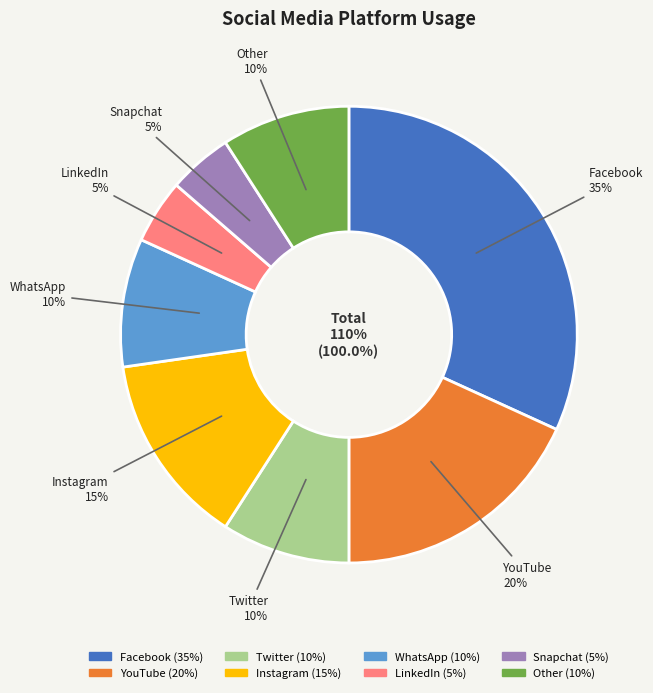

To the nearest percent, what percentage of the pie is YouTube?

18%